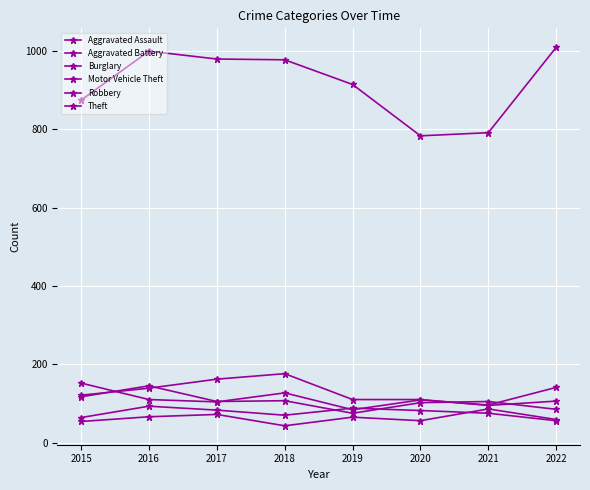

How many series are shown in this chart?

6